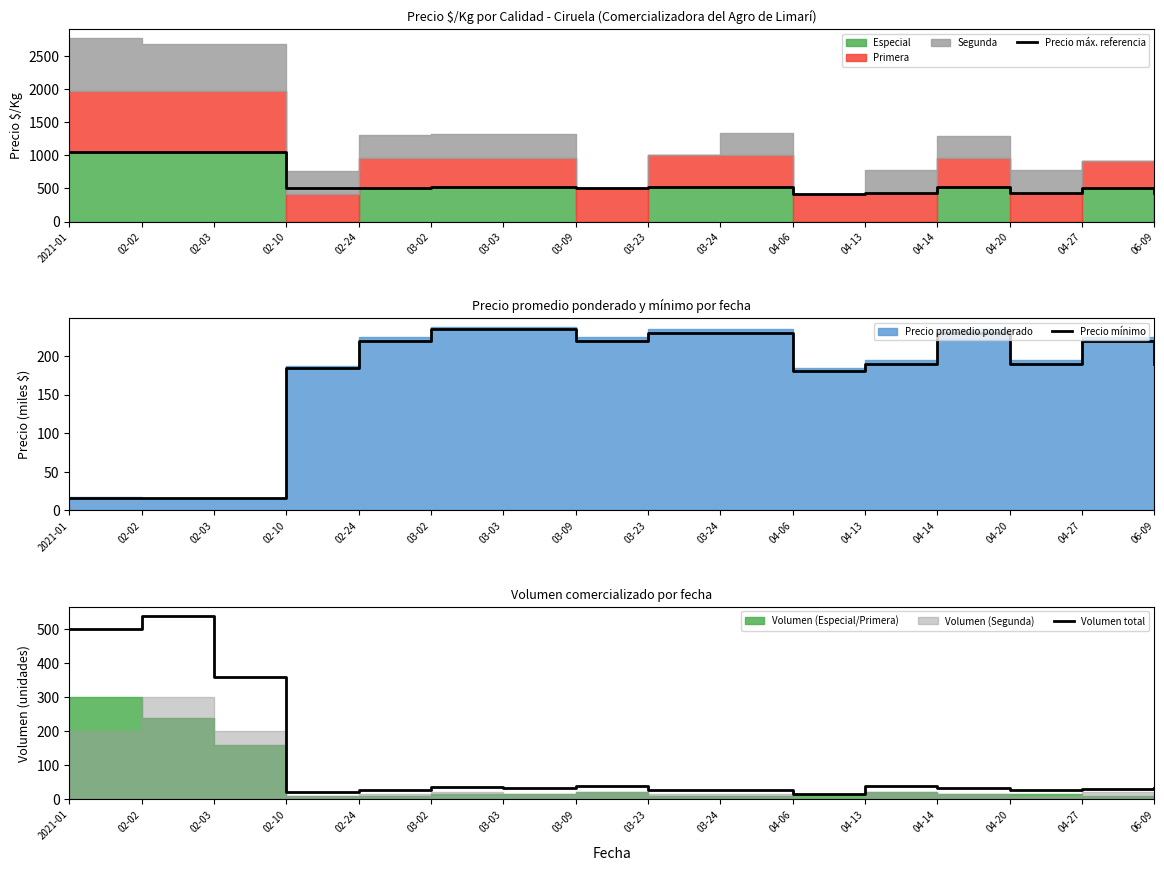

Where does the Volumen total series first go above 32?

2021-01